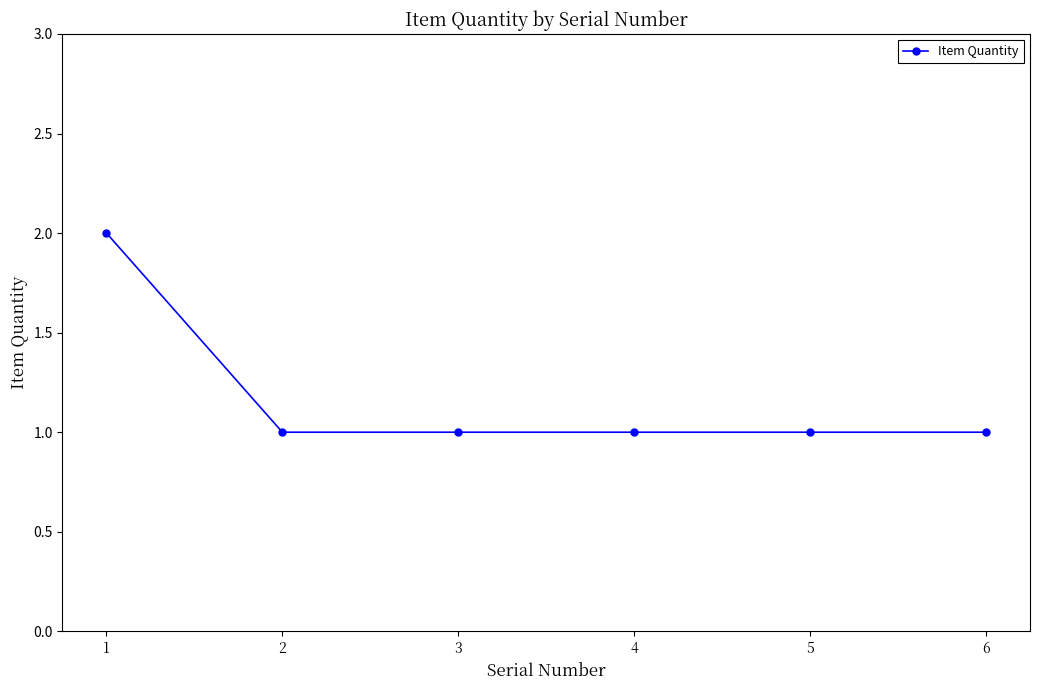

What is the average value?

1